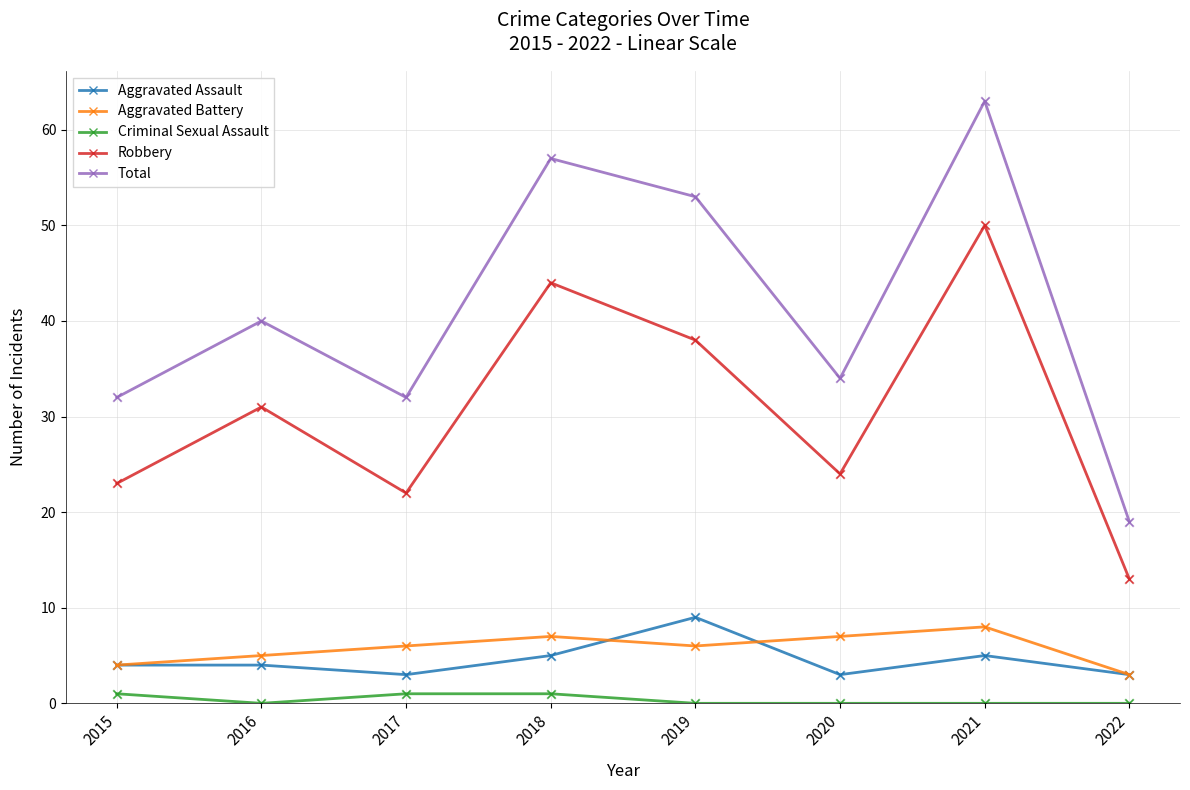

What are all the series names shown in the legend?

Aggravated Assault, Aggravated Battery, Criminal Sexual Assault, Robbery, Total